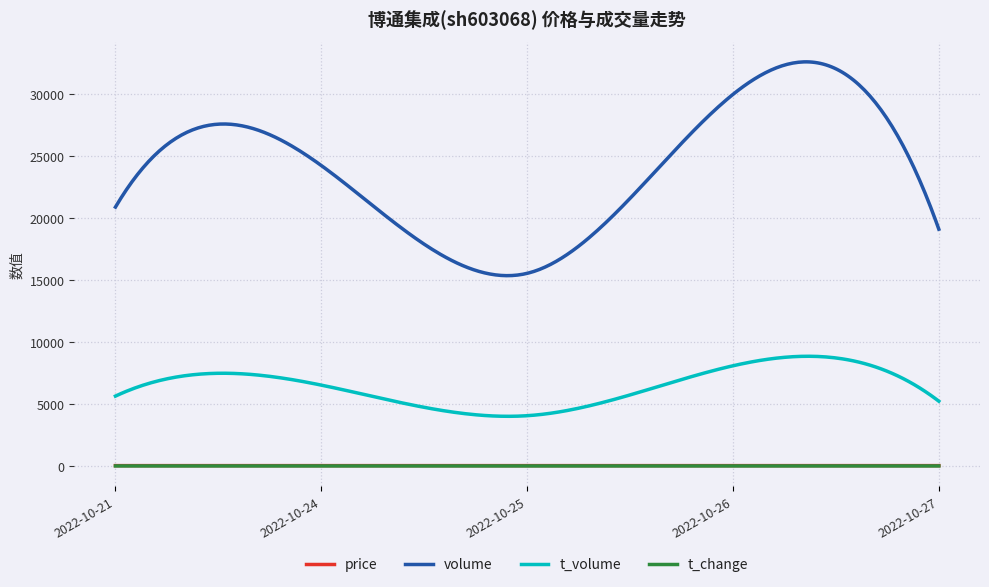

True or false: t_volume and volume intersect in this chart.

False